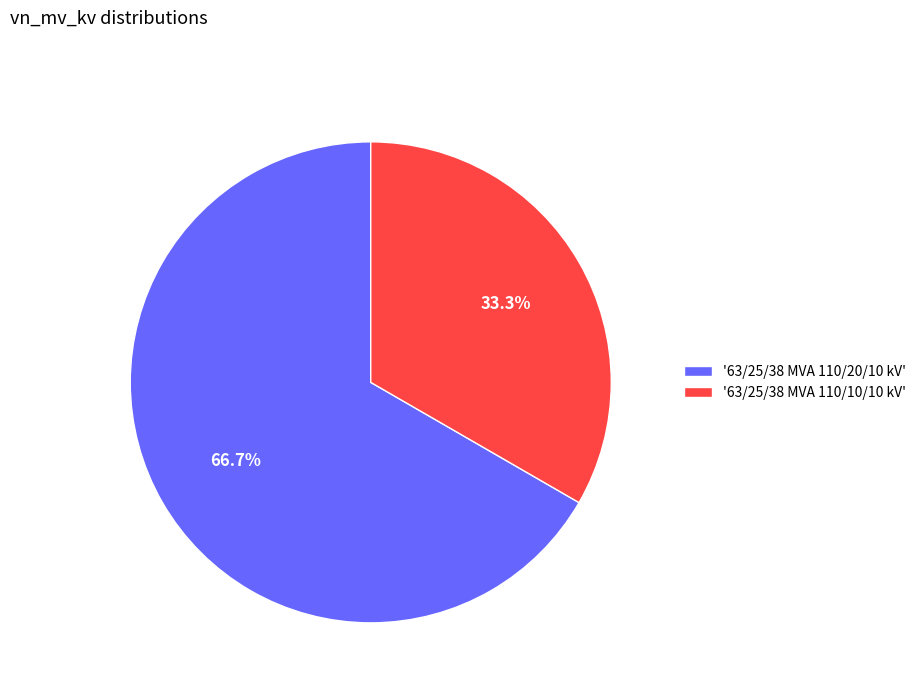

What percentage is NOT represented by '63/25/38 MVA 110/20/10 kV'?

33.3%